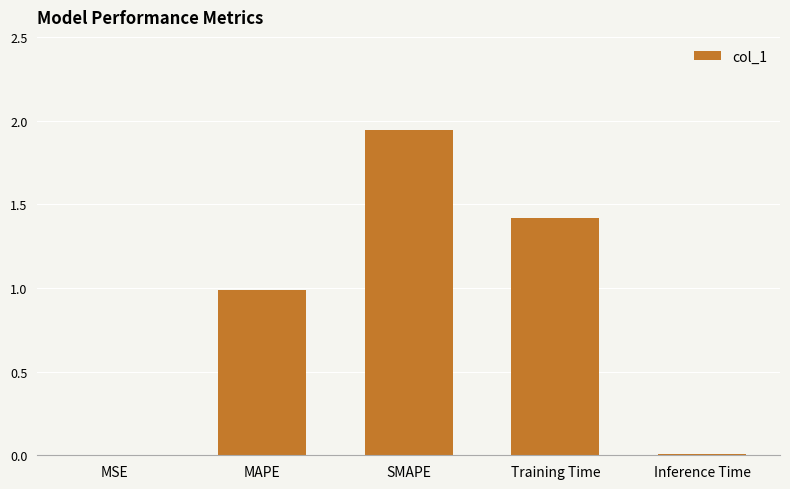

Is it true that the value at Training Time is 1.4?

True